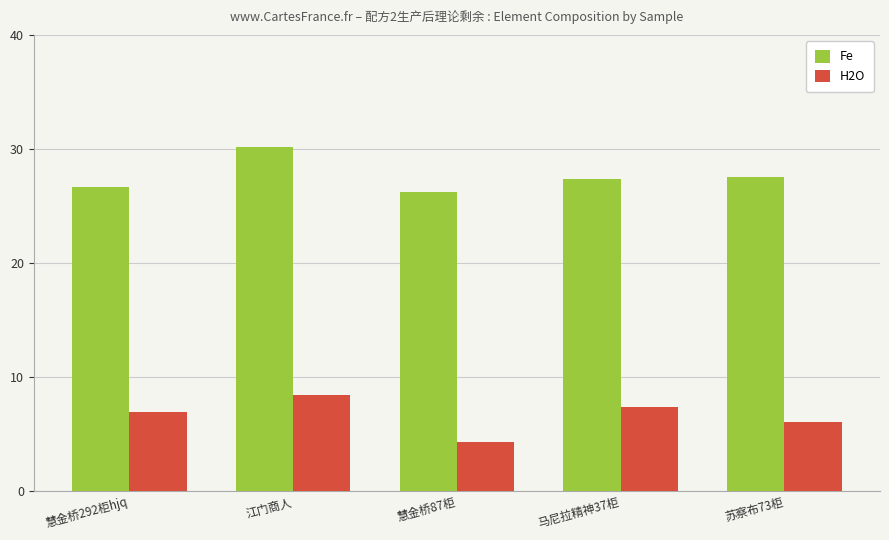

At which label does H2O first exceed 6?

慧金桥292柜hjq